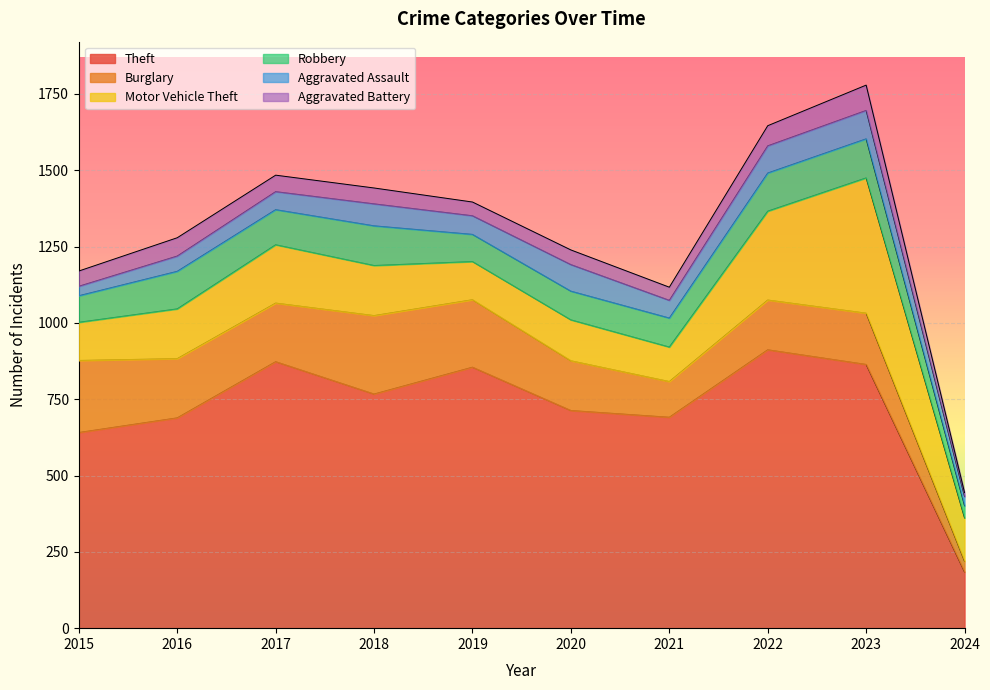

What is the lowest value of the Motor Vehicle Theft series?

113